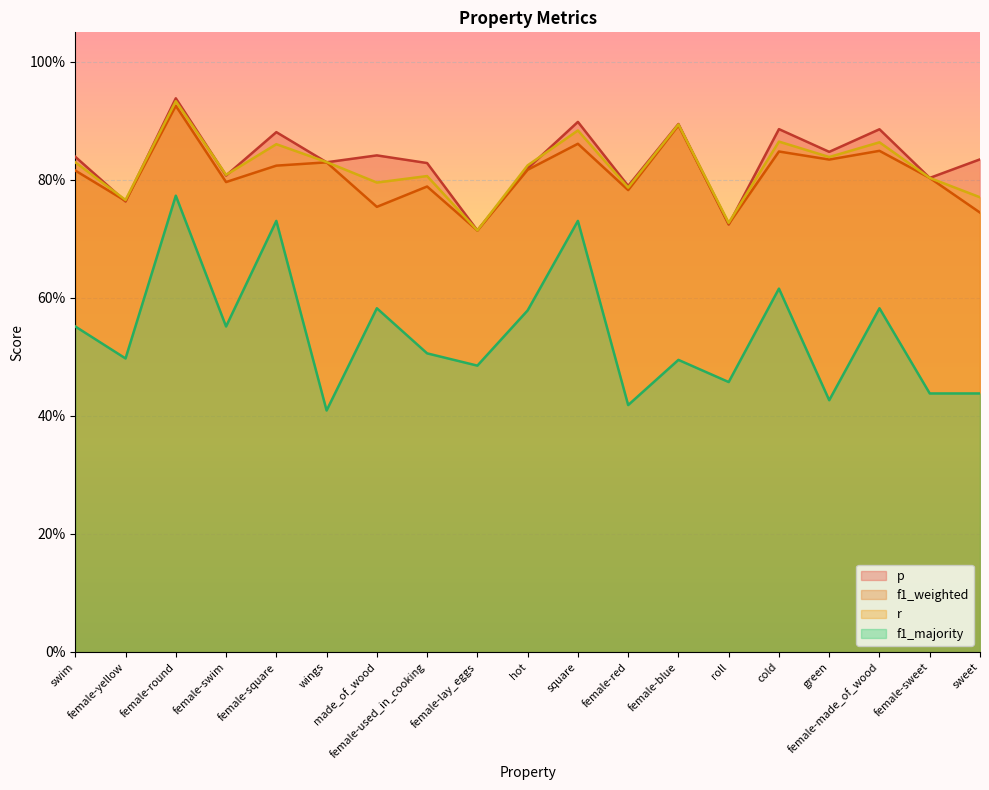

What is the total value across all series at female-round?

3.6